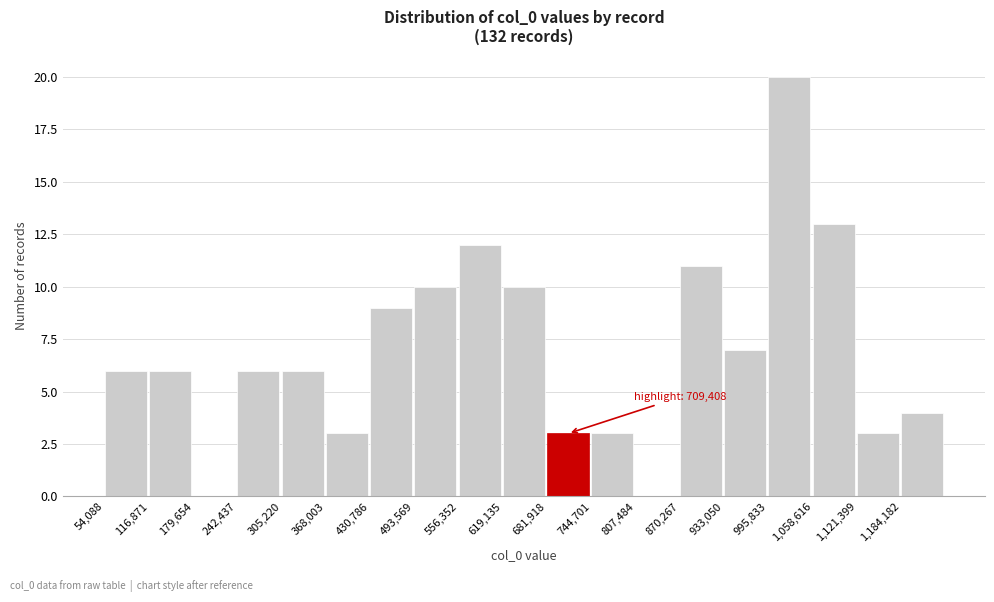

Which range on the x-axis has the tallest bar?

1000000 to 1060000